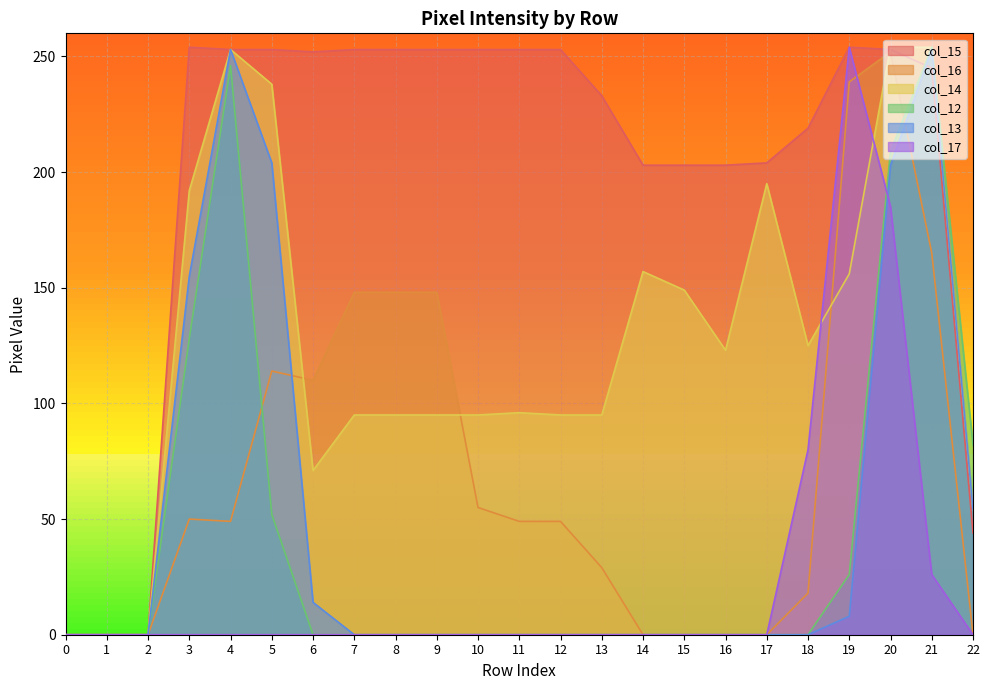

How many data points in col_14 are above 96?

11